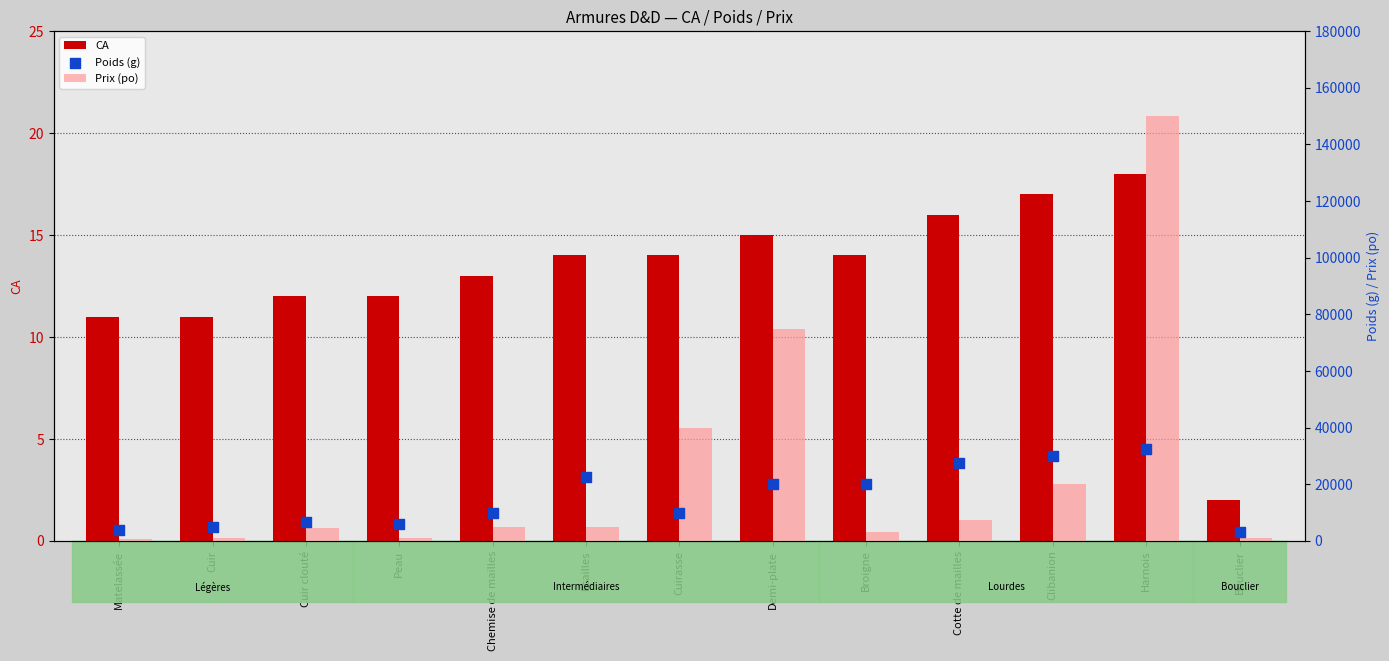

What is the total value across all series at Bouclier?

4002